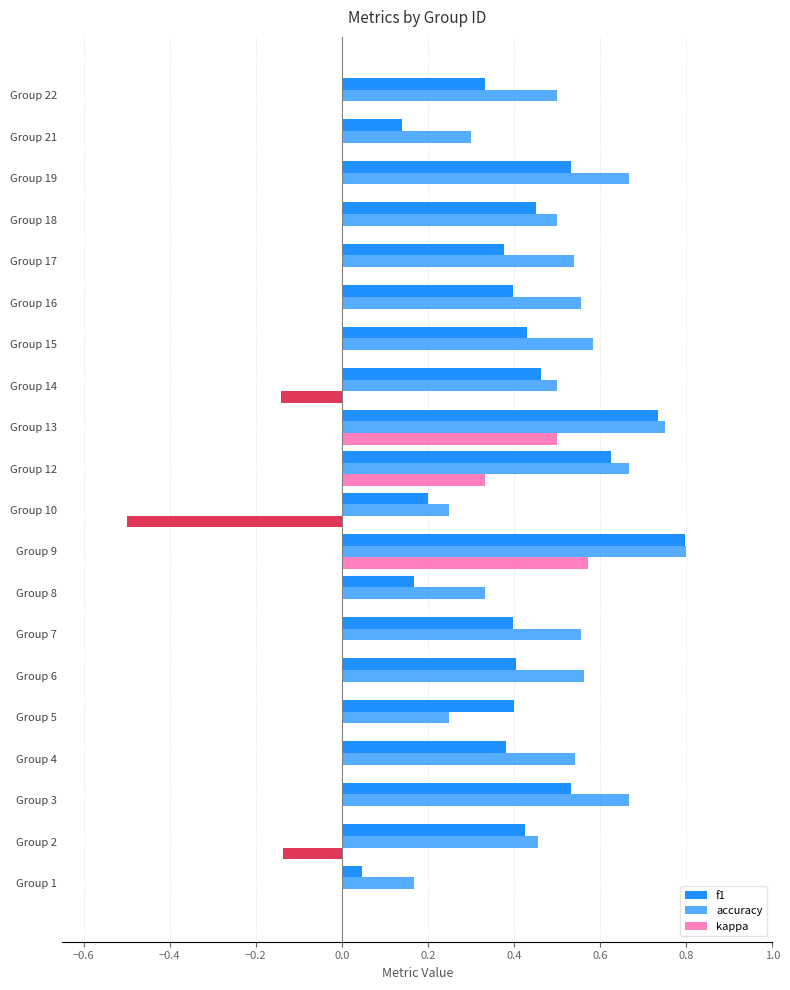

How many series are shown in this chart?

3